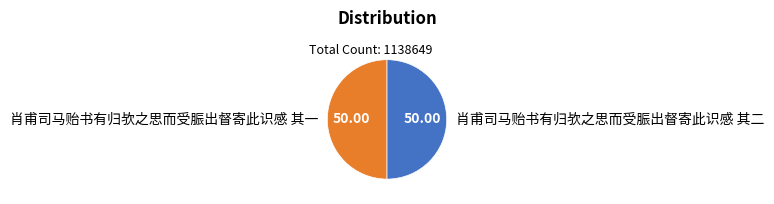

Is the sum of 肖甫司马贻书有归欤之思而受脤出督寄此识感 其一 and 肖甫司马贻书有归欤之思而受脤出督寄此识感 其二 greater than half?

Yes